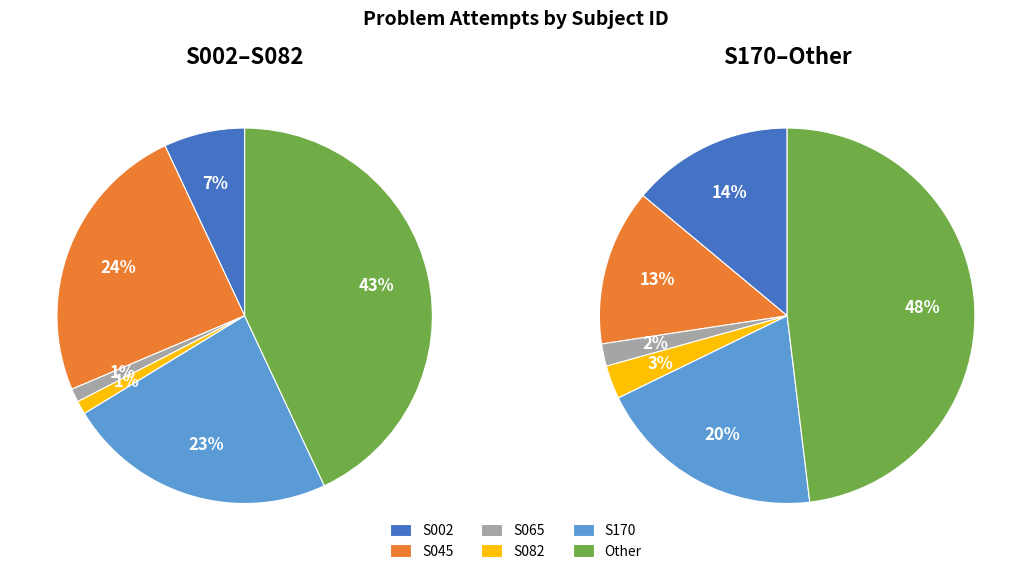

What is the change in value from S045 to S170?

-1